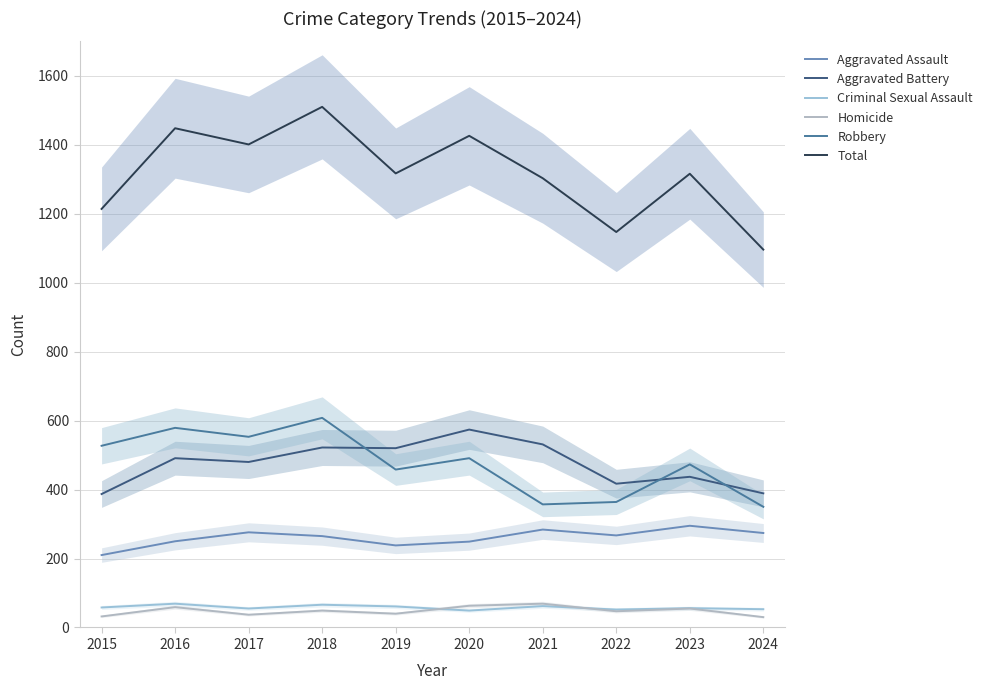

Is it true that Homicide equals 26 at 2023?

False